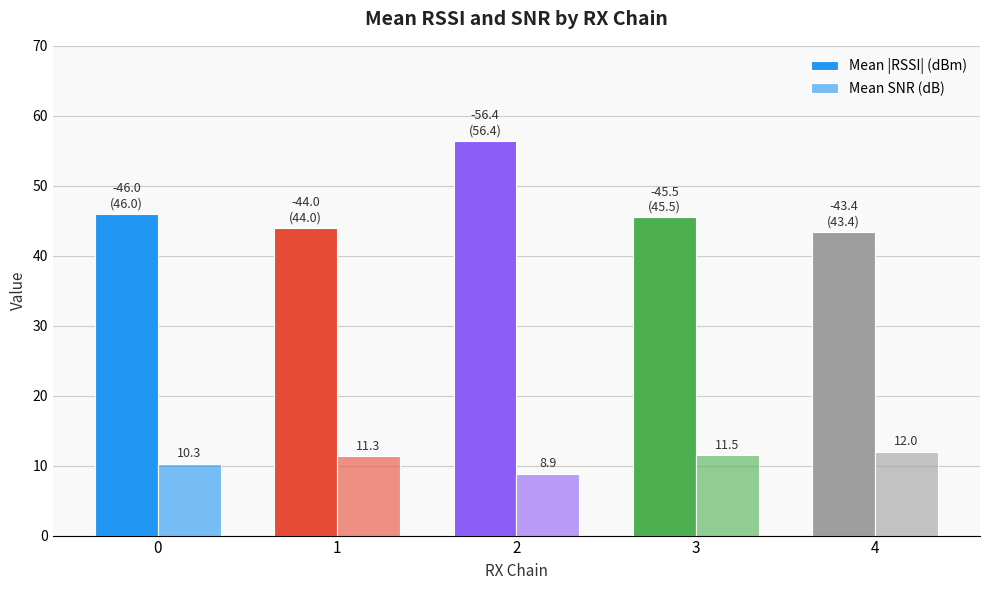

How many categories are shown in the chart?

5